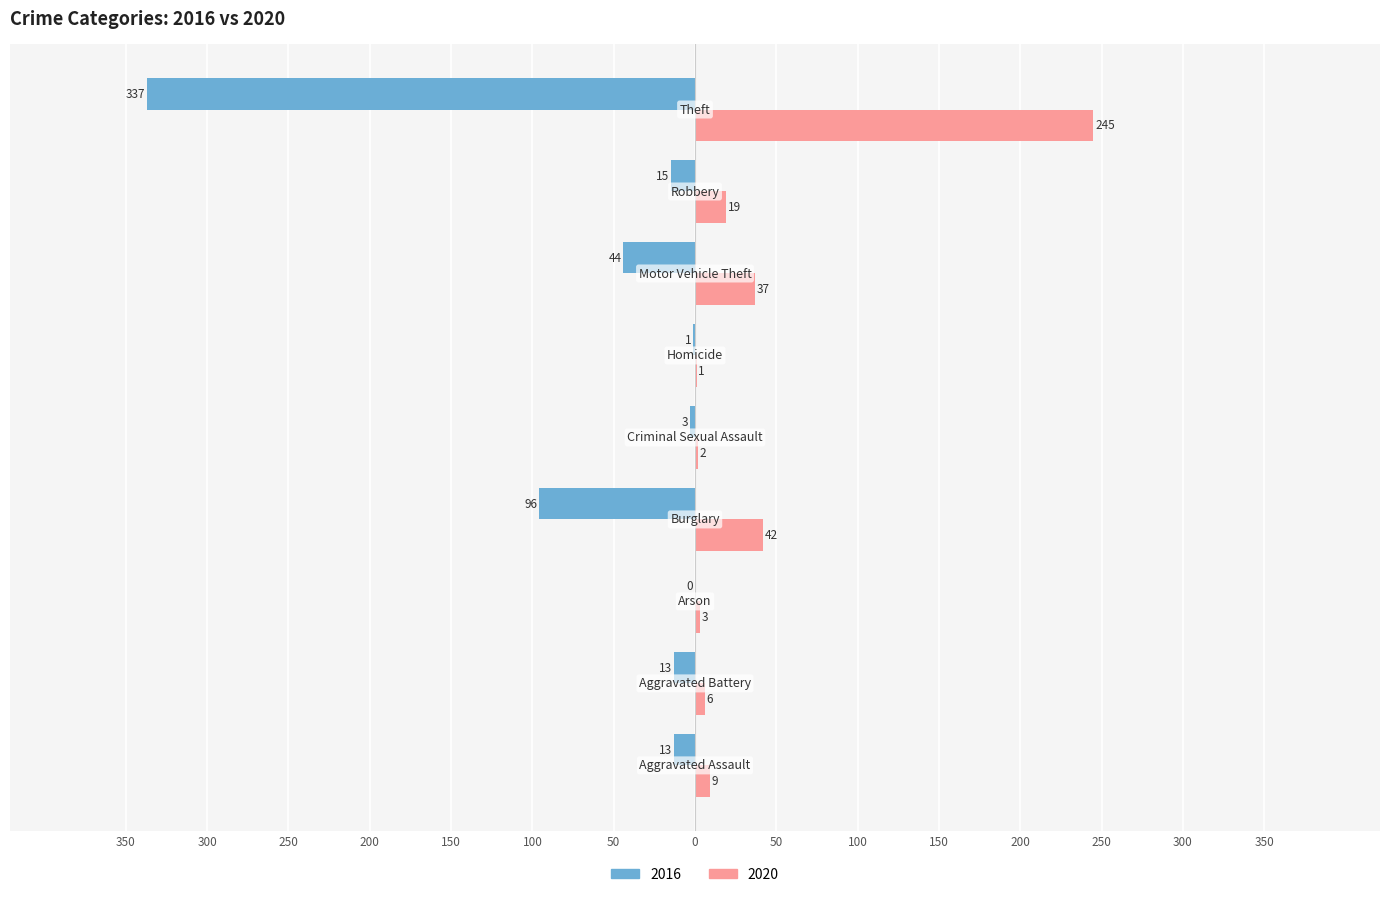

What position from the right is Homicide?

4